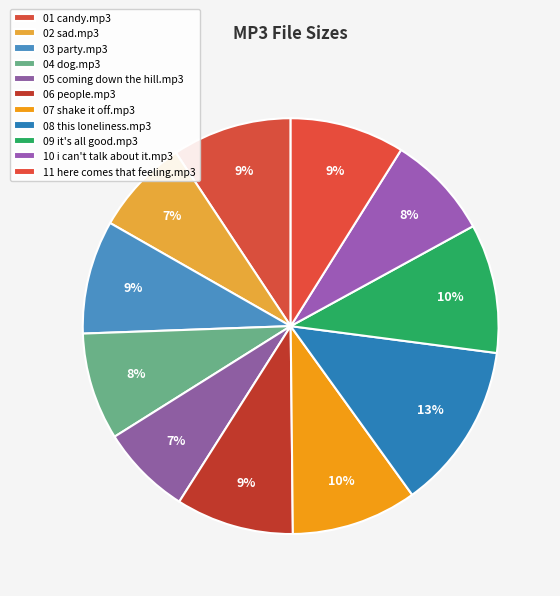

Does any single category account for the majority?

No